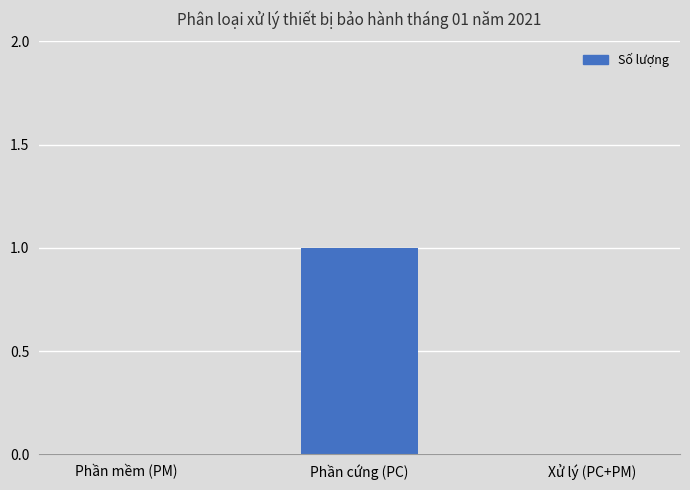

True or false: the data shows 1 at Phần cứng (PC).

True